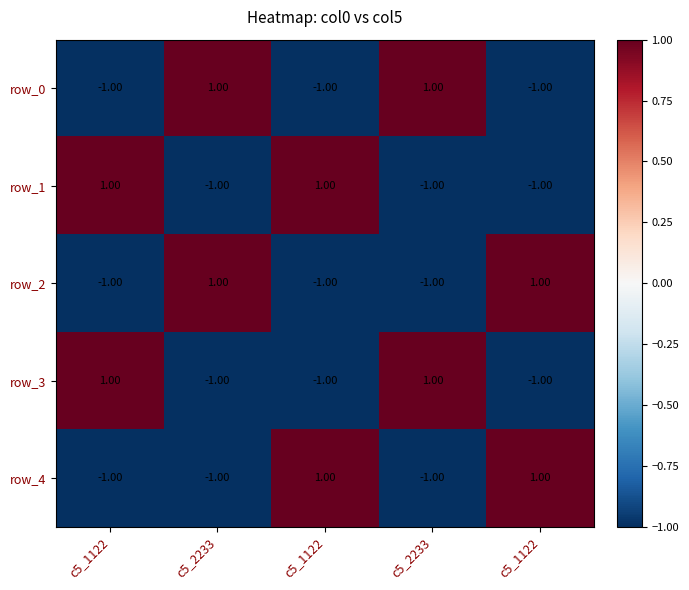

Which series changed the most between c5_2233 and c5_1122?

row_0